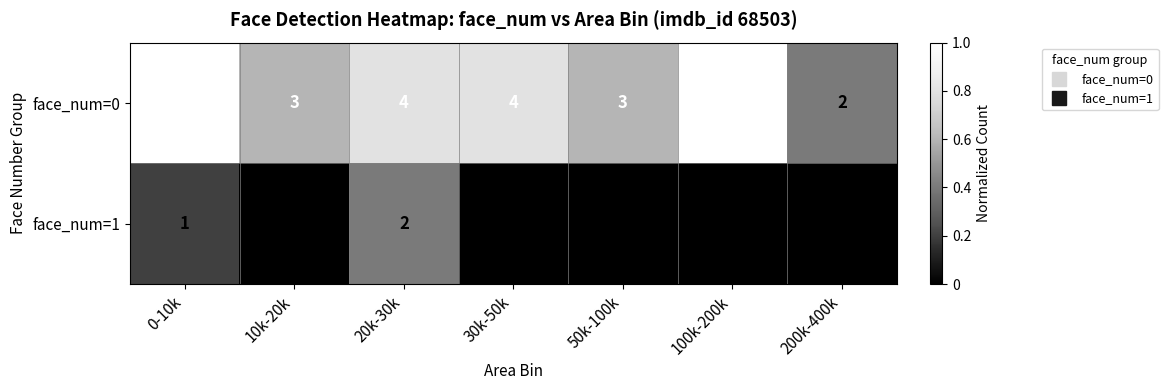

Which category has the lowest value in the face_num=0 series?

200k-400k